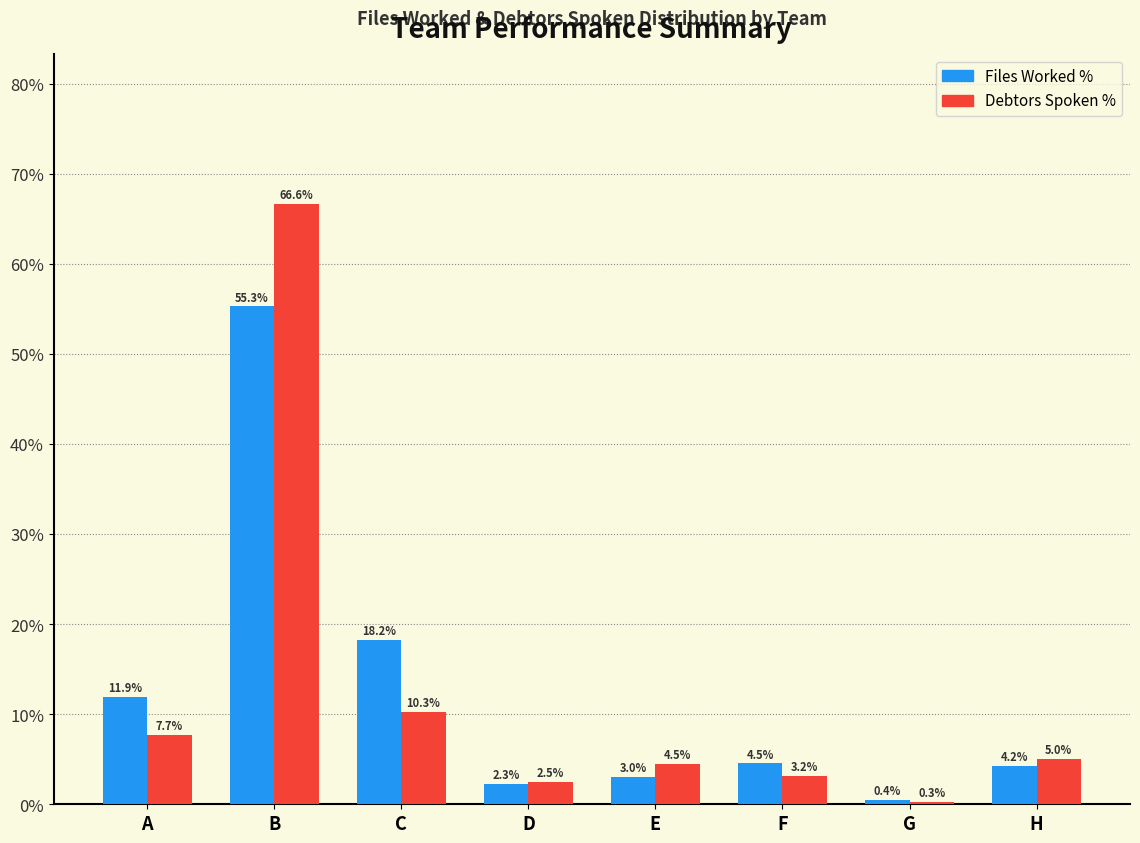

How many bars are there in each group?

2